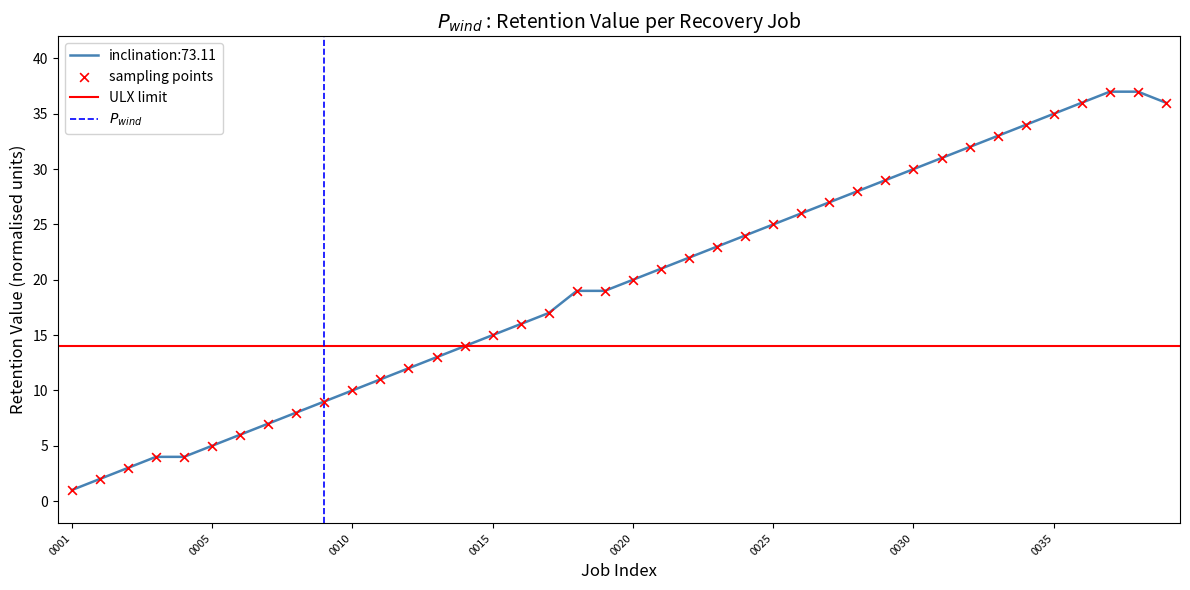

Between 0005 and 0002, which is larger?

0005